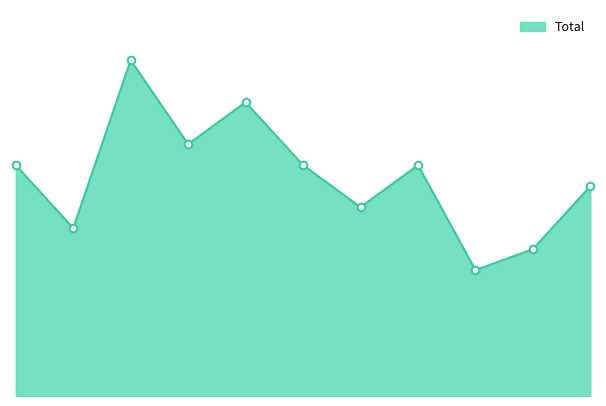

Approximately how many times larger is the value at 2016 compared to 2023?

1.3